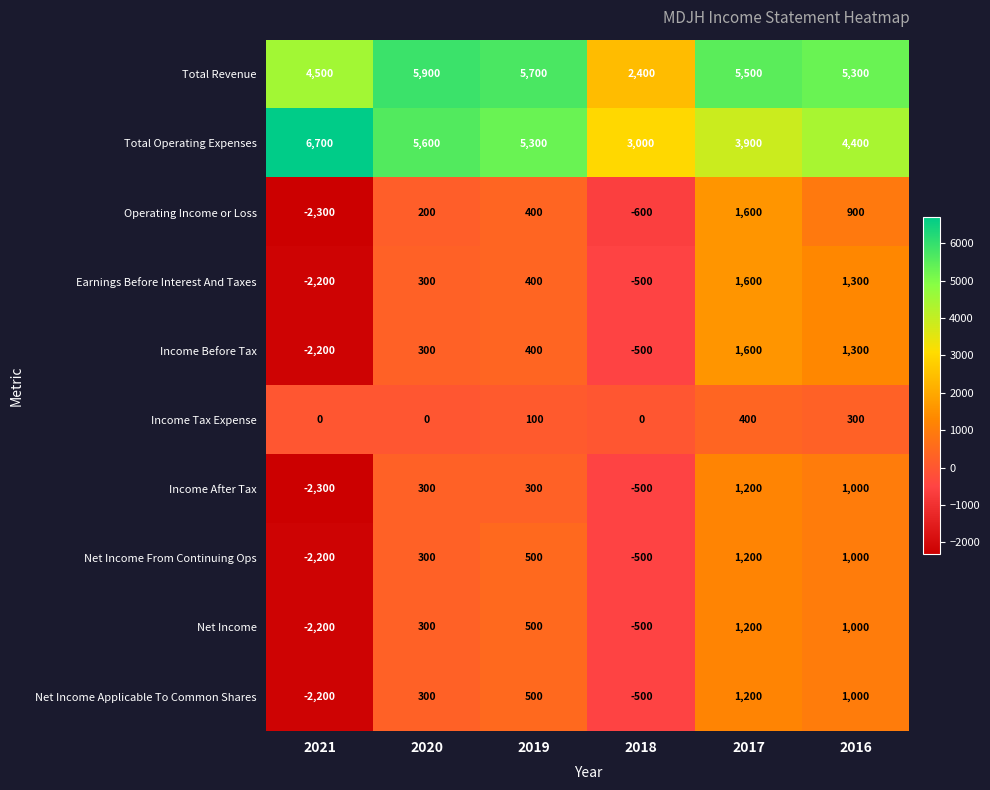

At which category is the sum across all series the highest?

2017